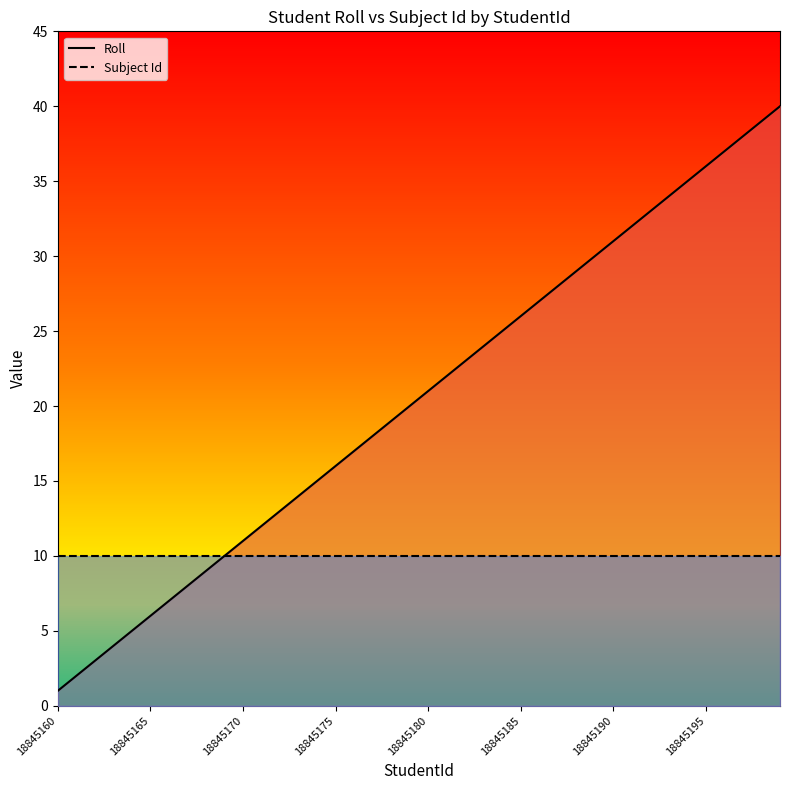

True or false: Subject Id and Roll intersect in this chart.

False